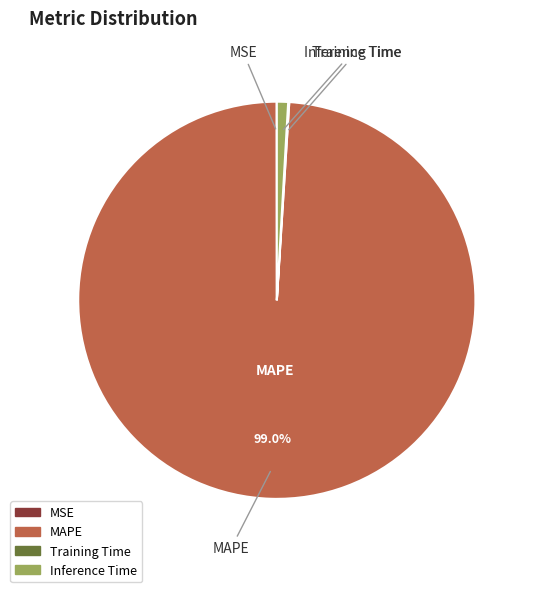

Does any single category account for the majority?

Yes